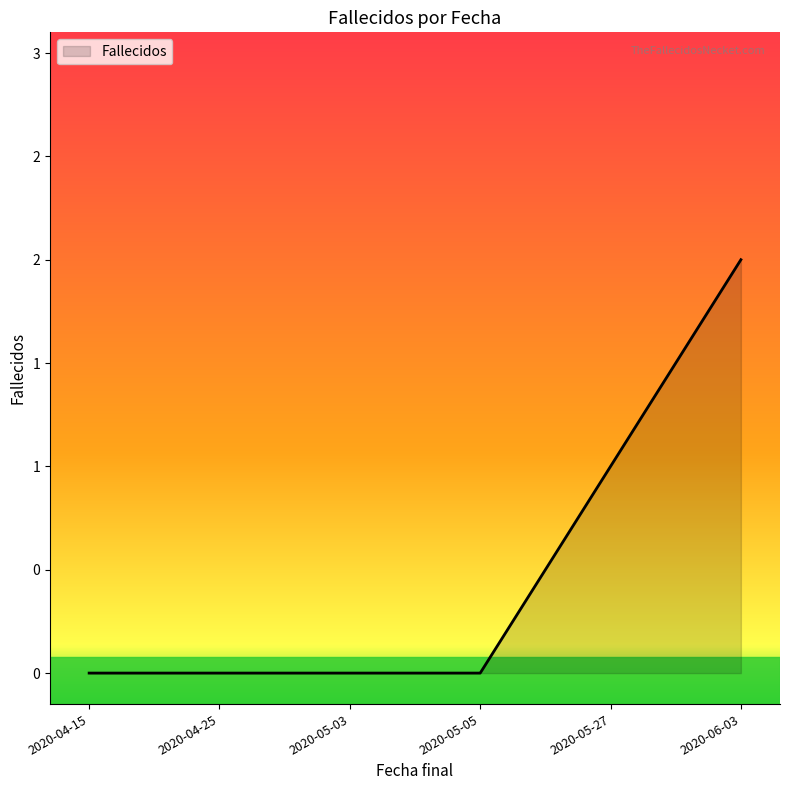

How many values are between 0 and 1?

5